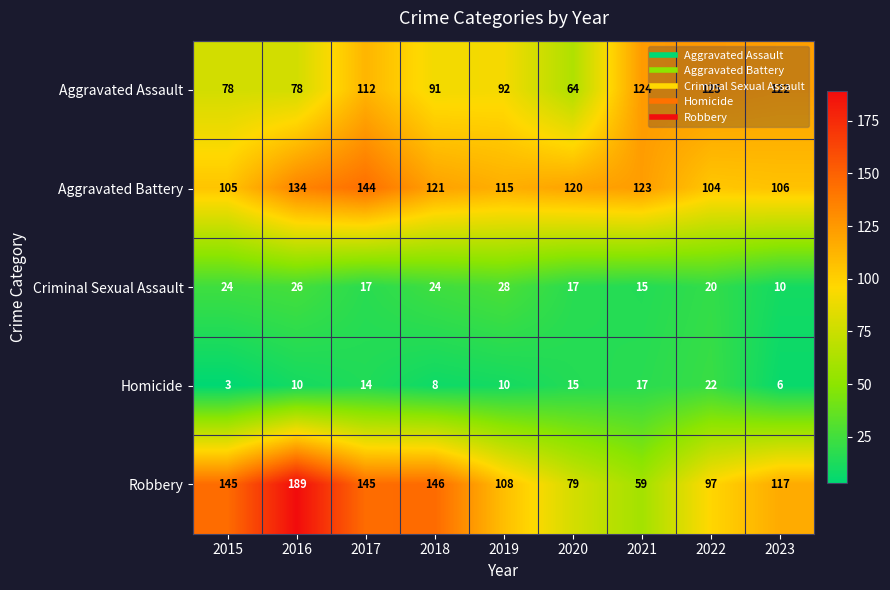

Read the Aggravated Assault value at 2016, to the nearest 10.

80